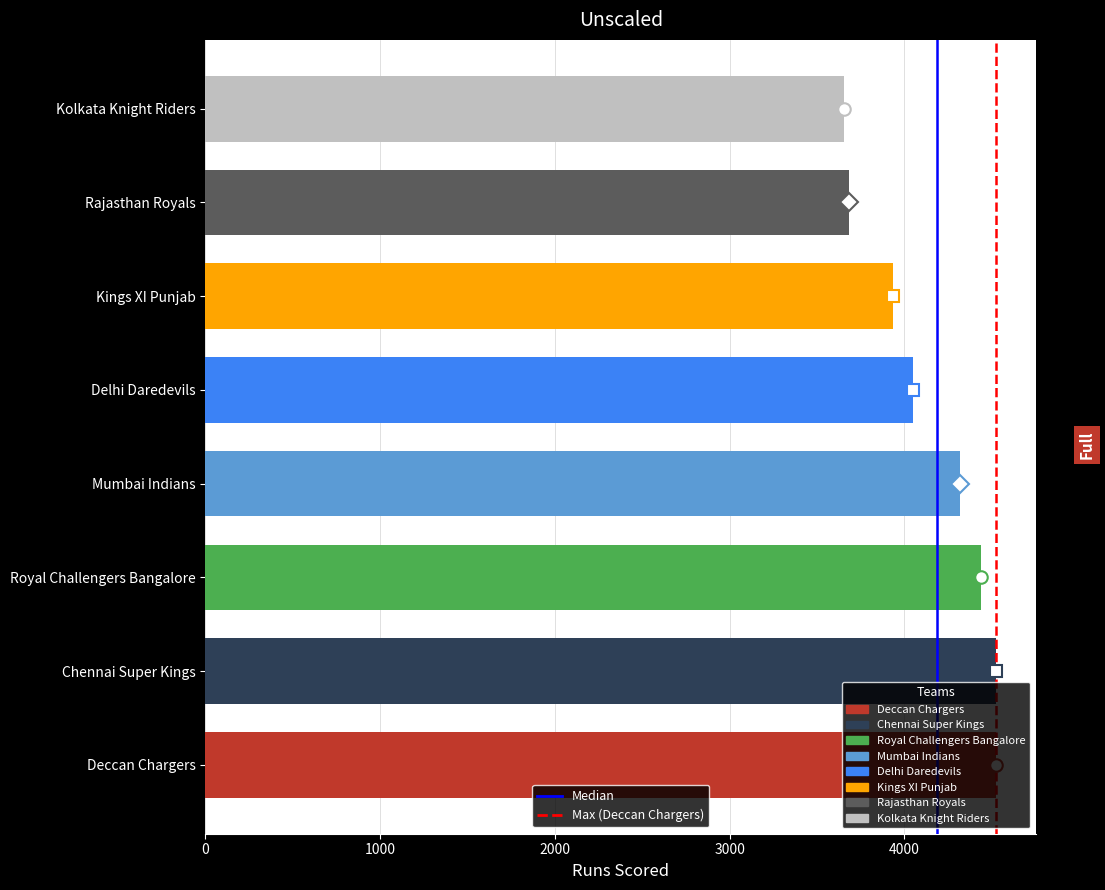

How many bars are there in total?

8